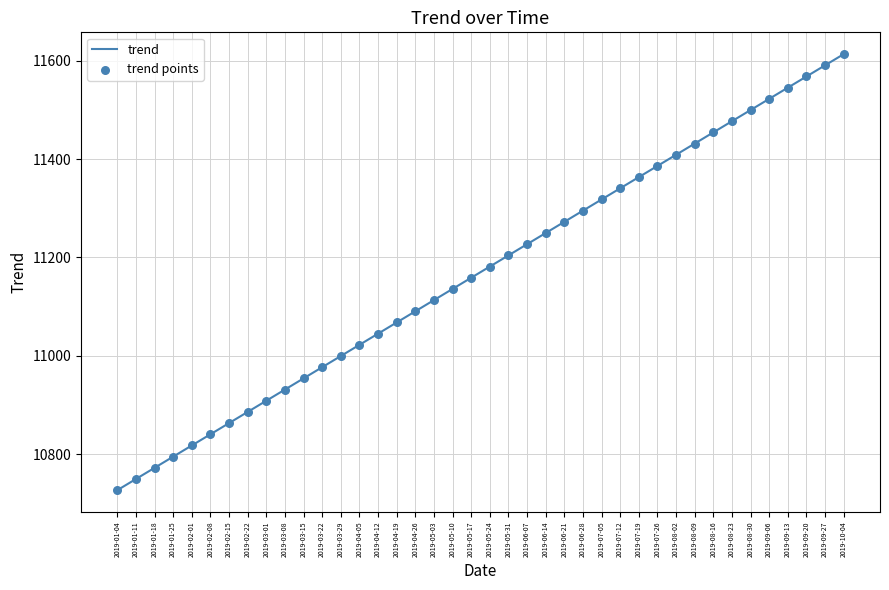

The value at 2019-09-06 is 11522.5. True or false?

True